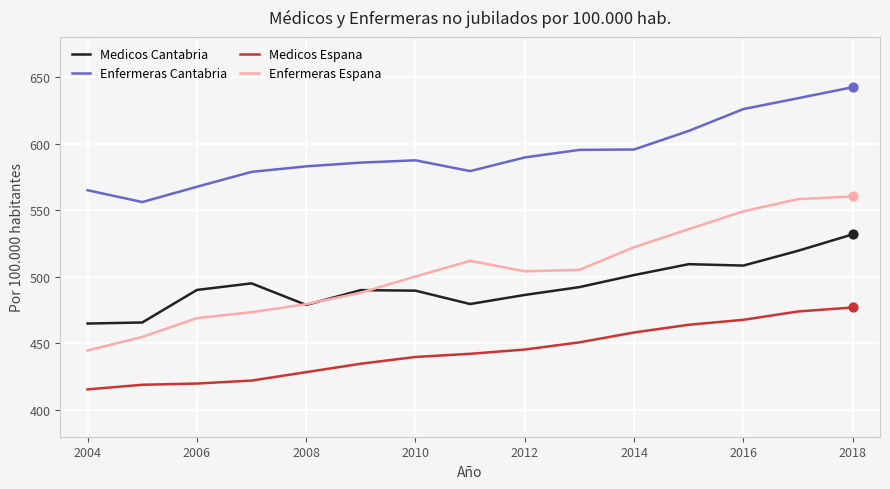

Which series has the largest range (max minus min)?

Enfermeras Espana